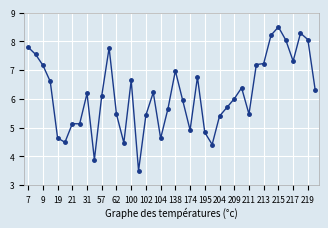

Does the chart display data point markers on the line(s)?

Yes